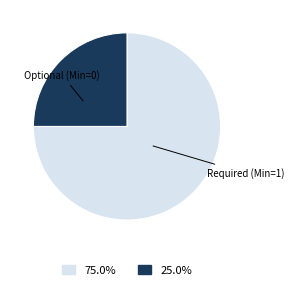

Is there a majority slice in this chart?

Yes